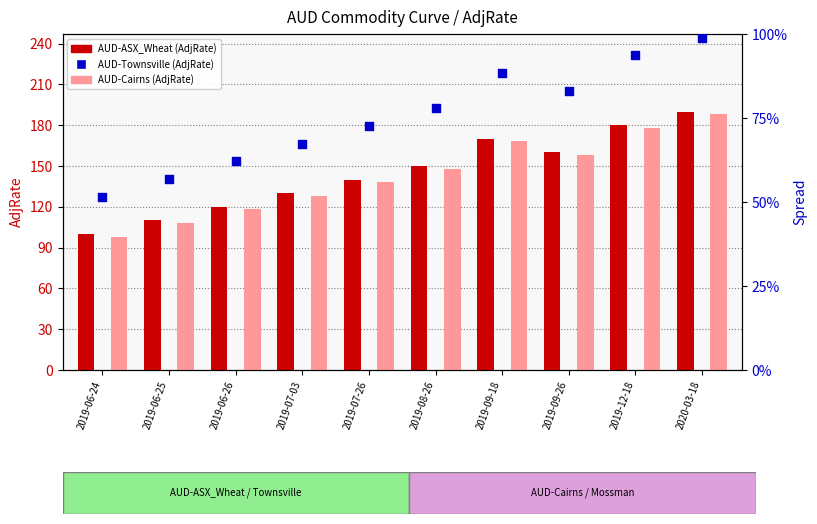

Which series has the largest total across all categories?

AUD-ASX_Wheat (AdjRate)